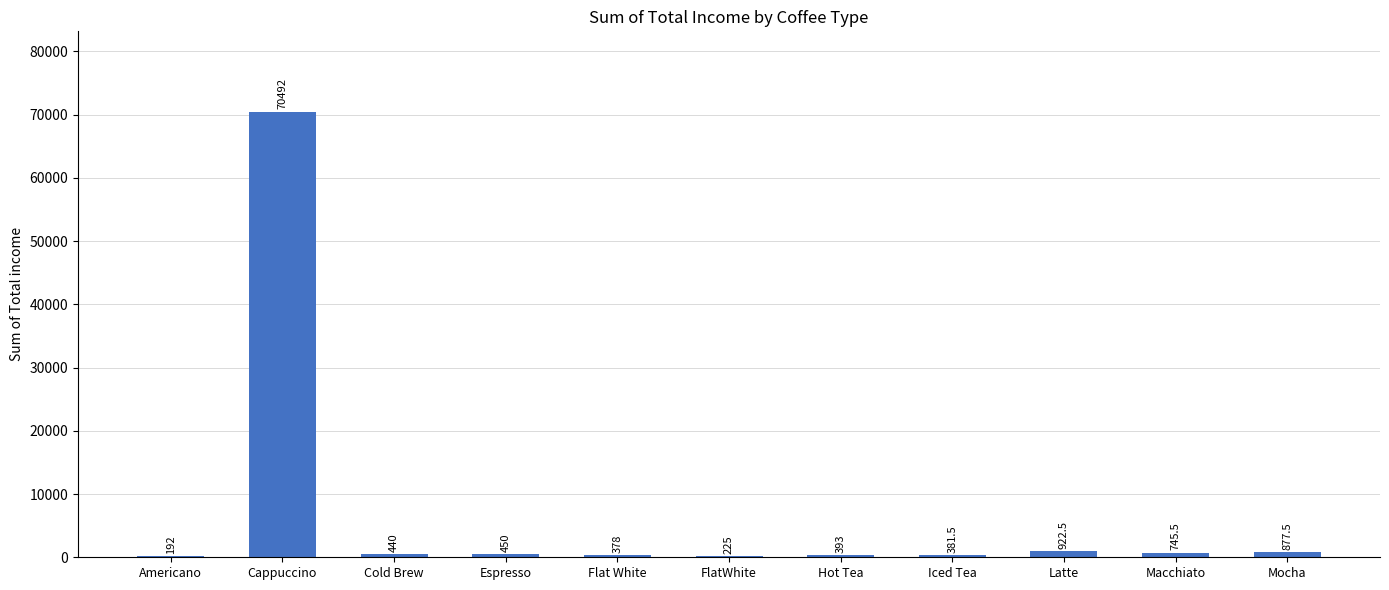

What is the approximate value at Latte?

922.5